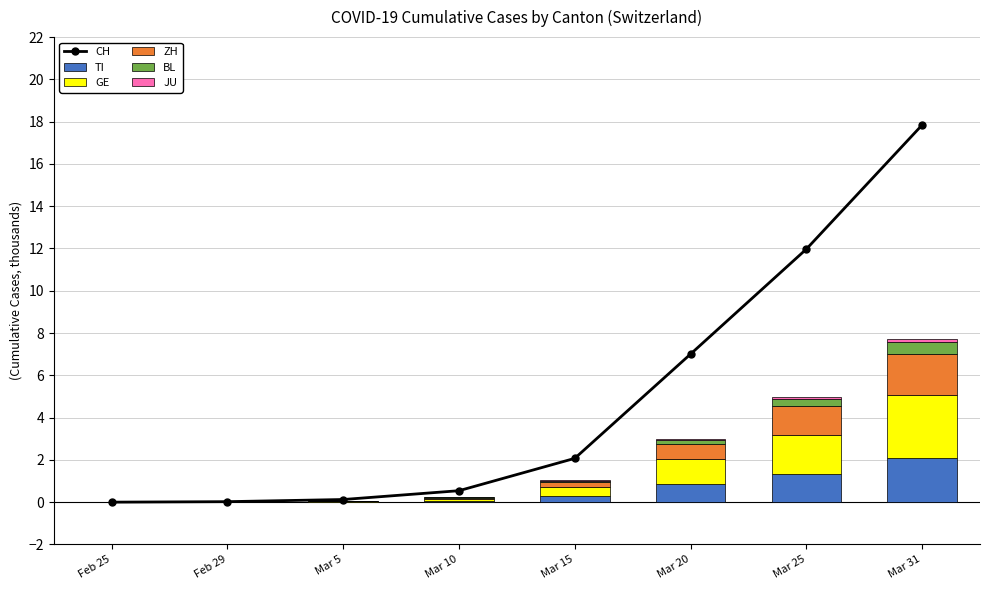

Is the value of JU at Feb 25 greater than the value of TI at Mar 15?

No